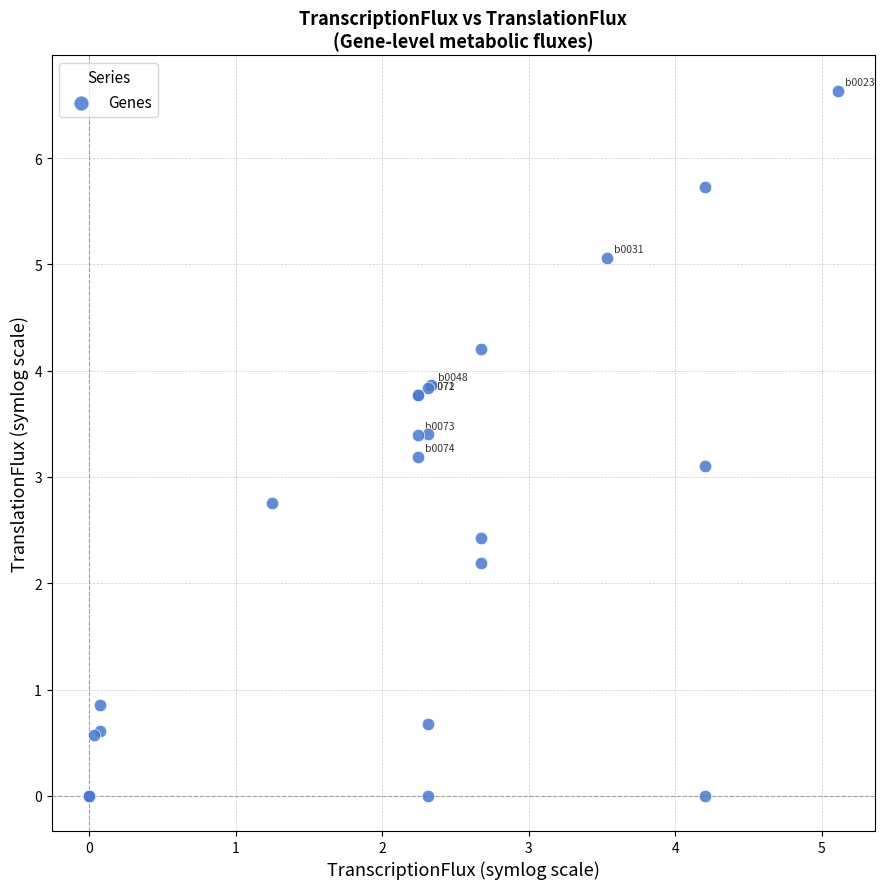

What Y value in the scatter plot is closest to 3?

3.1